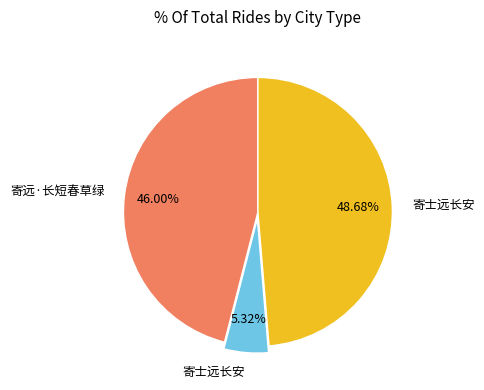

Is there any slice that represents more than half of the pie?

No